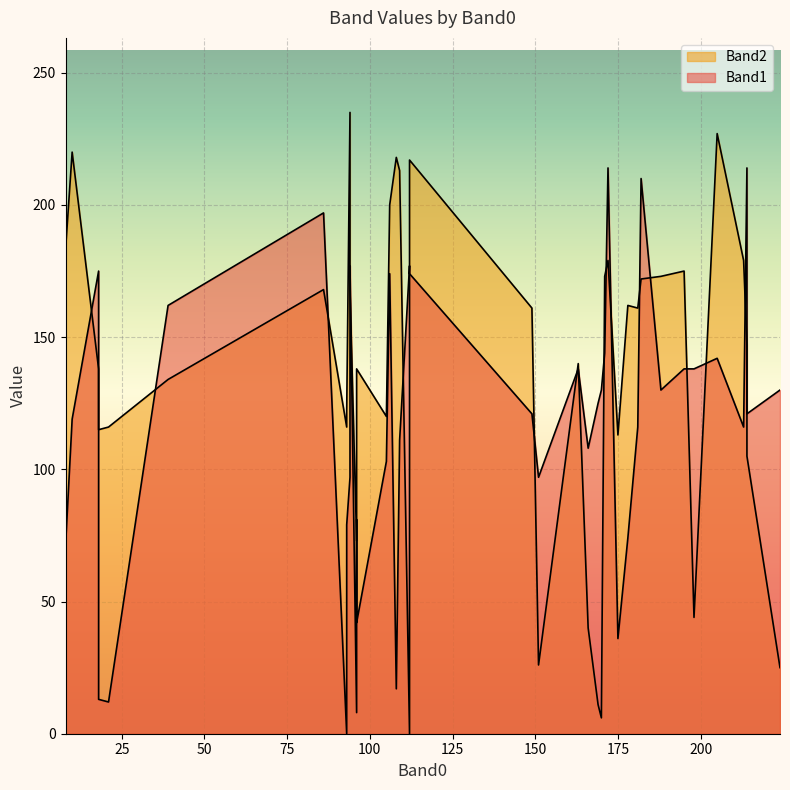

What are all the series names shown in the legend?

Band1, Band2